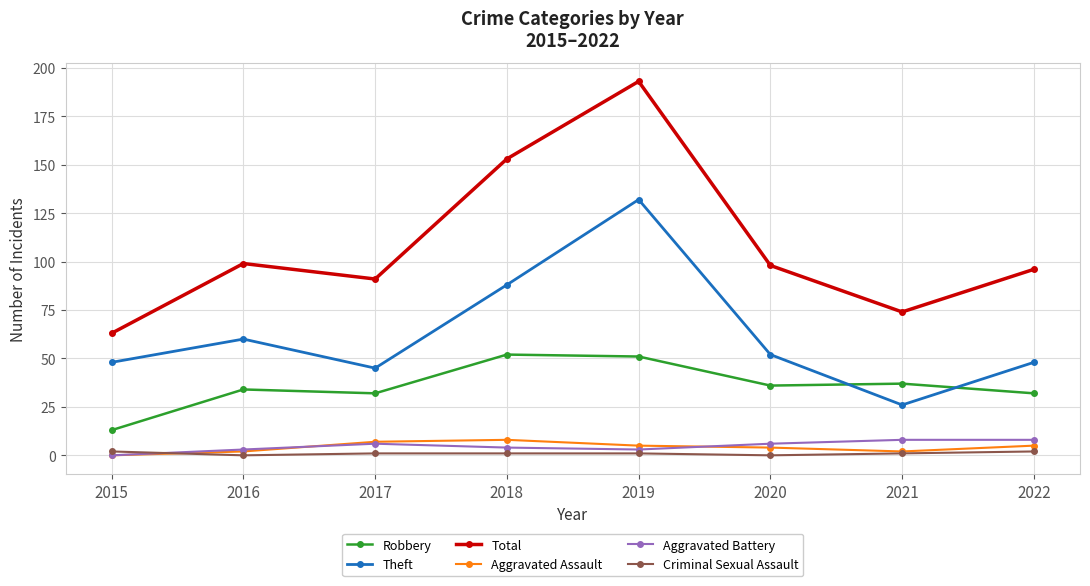

True or false: Aggravated Battery and Robbery cross at least once.

False